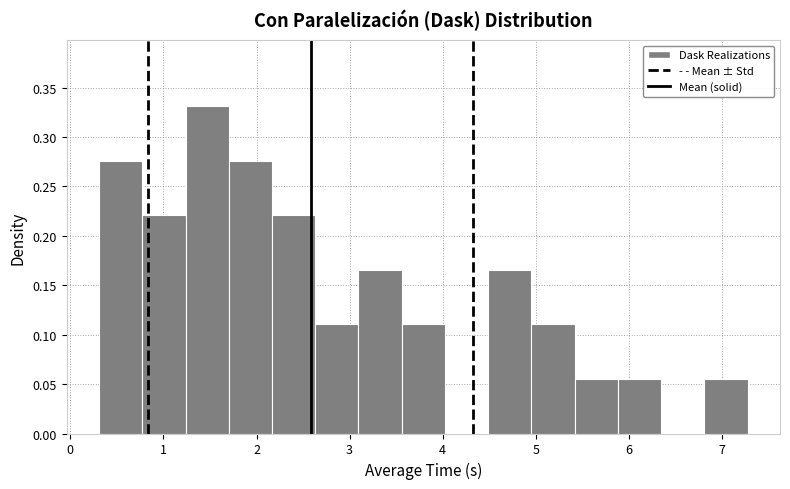

What is the height of the bar covering 6.8 to 7.3 on the x-axis? Neither the bar edges nor the heights are printed on the chart, so give them approximately, as read against the axes.

0.055